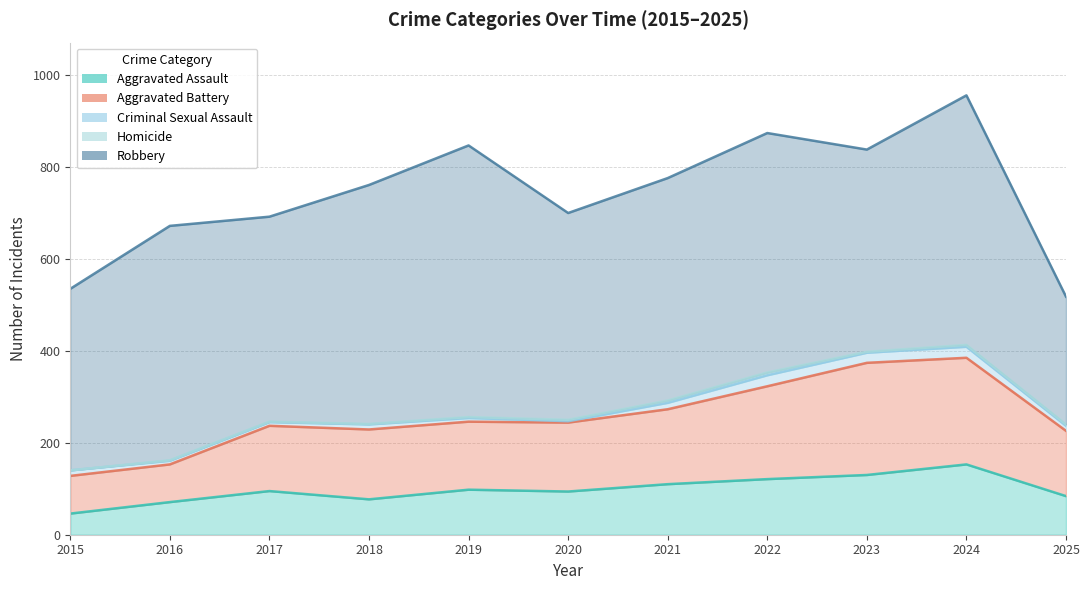

True or false: Criminal Sexual Assault and Aggravated Battery intersect in this chart.

False